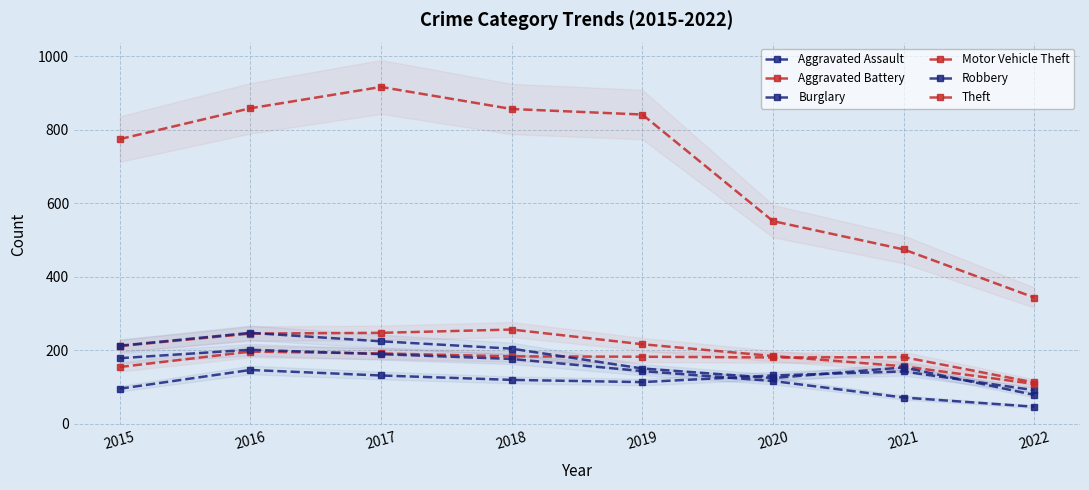

The value of Theft at 2022 is 343. True or false?

True